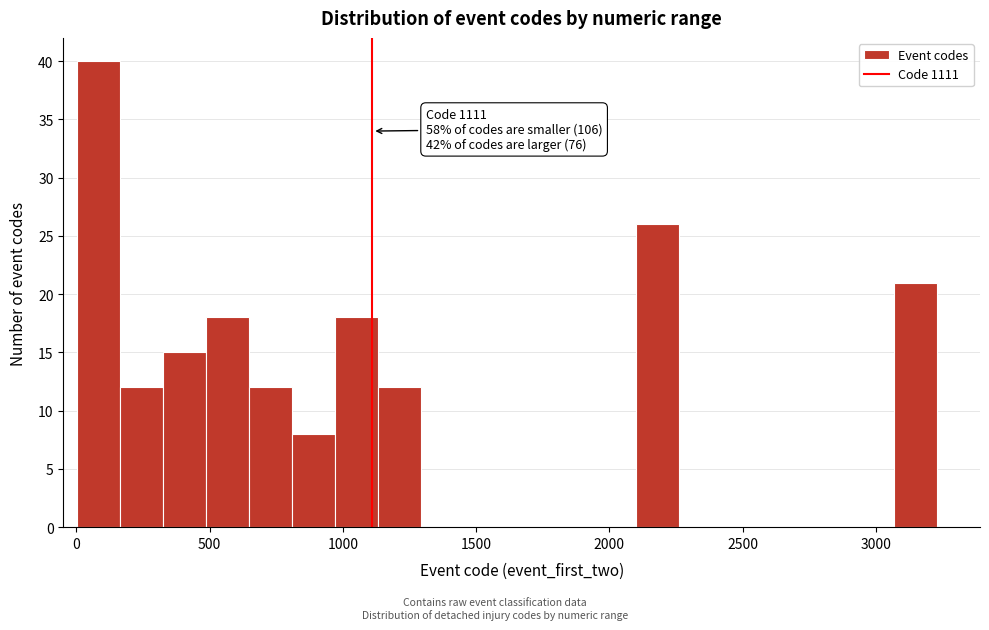

Around what value on the x-axis is the tallest bar? Give the approximate position of its centre, as read against the axis.

100